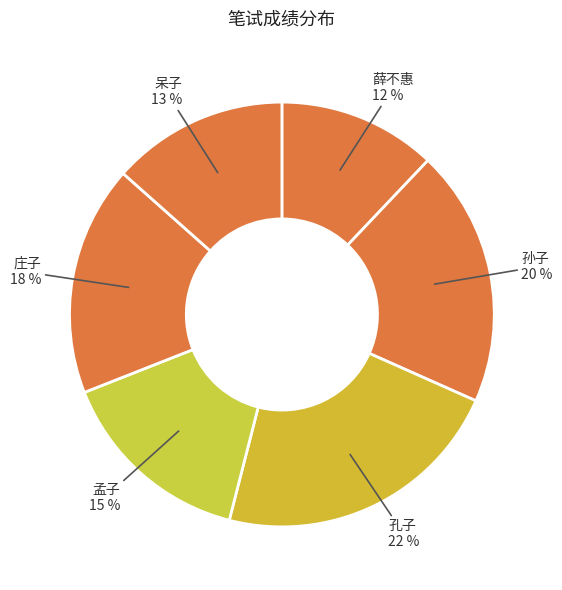

To the nearest percent, what portion does 呆子 represent?

13%